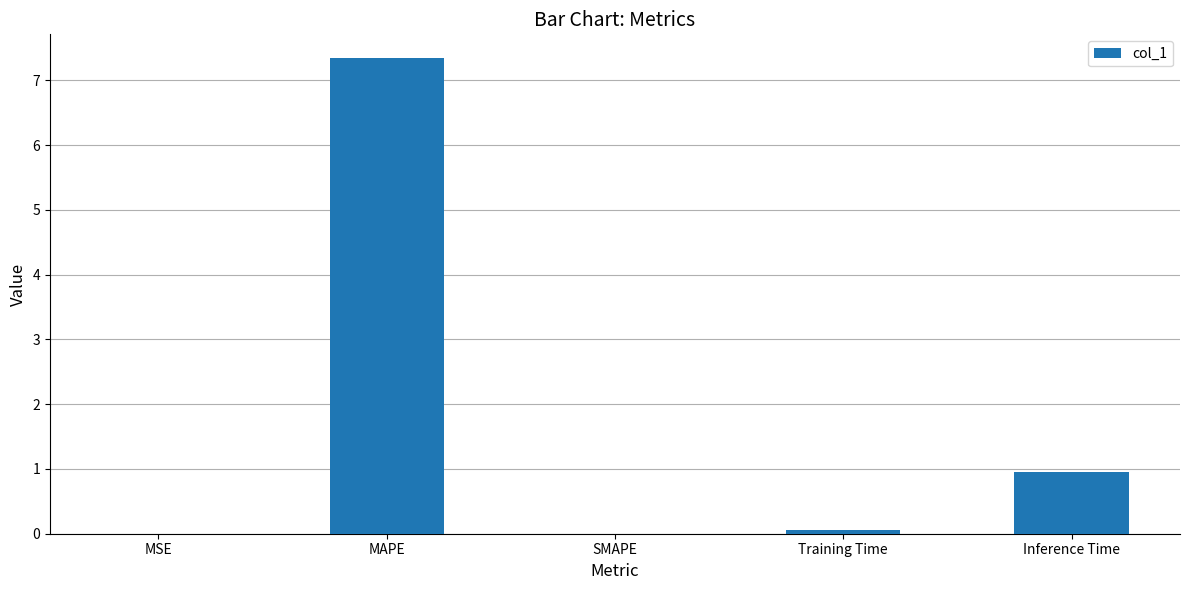

Which has a higher value, MAPE or MSE?

MAPE